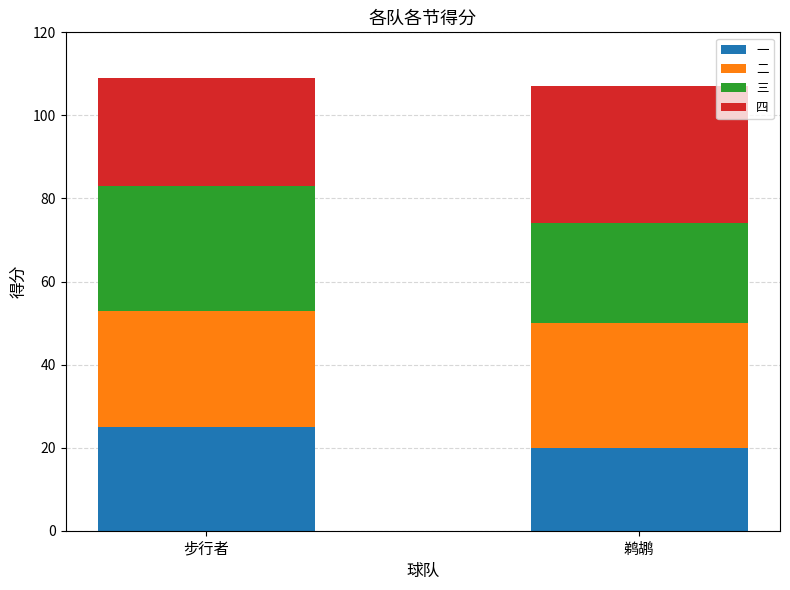

Reading left to right, what are the values for 一?

25	20